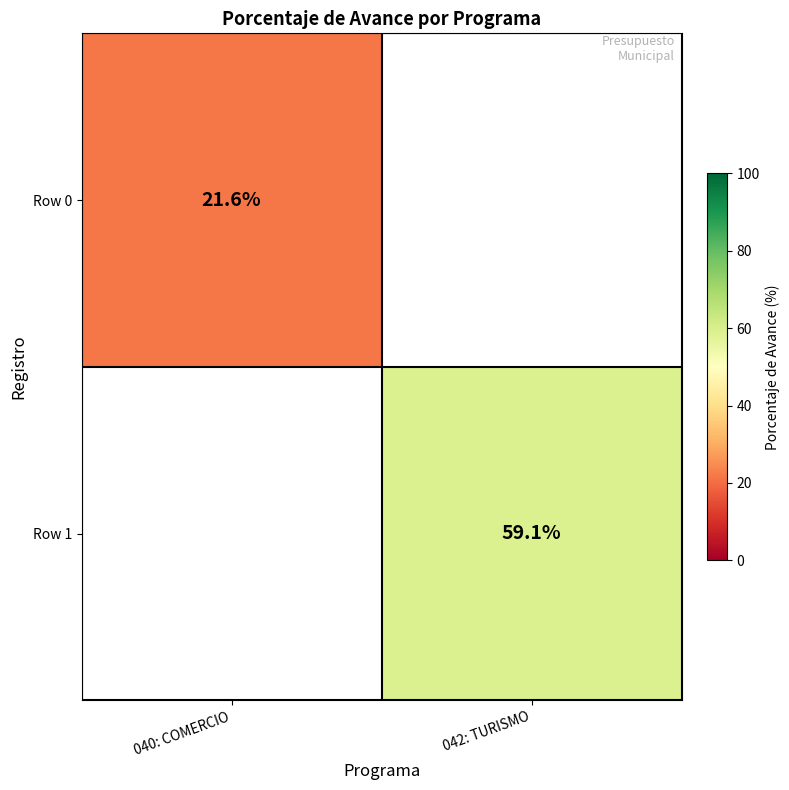

True or false: Row 0 has a value of 21.6 at 040: COMERCIO.

True